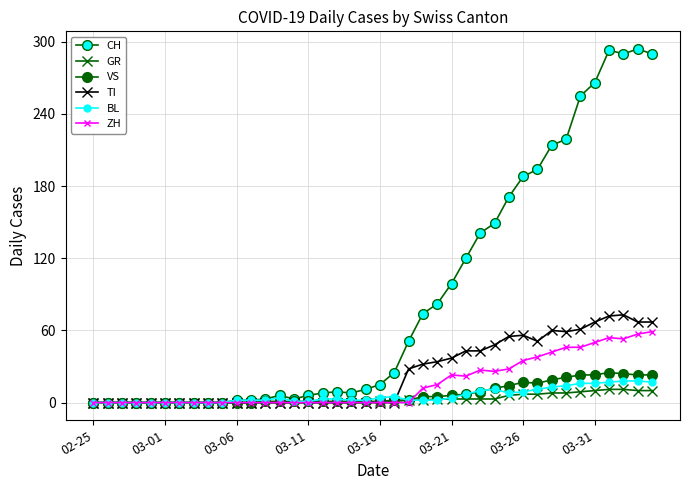

What is the average value of the BL series?

6